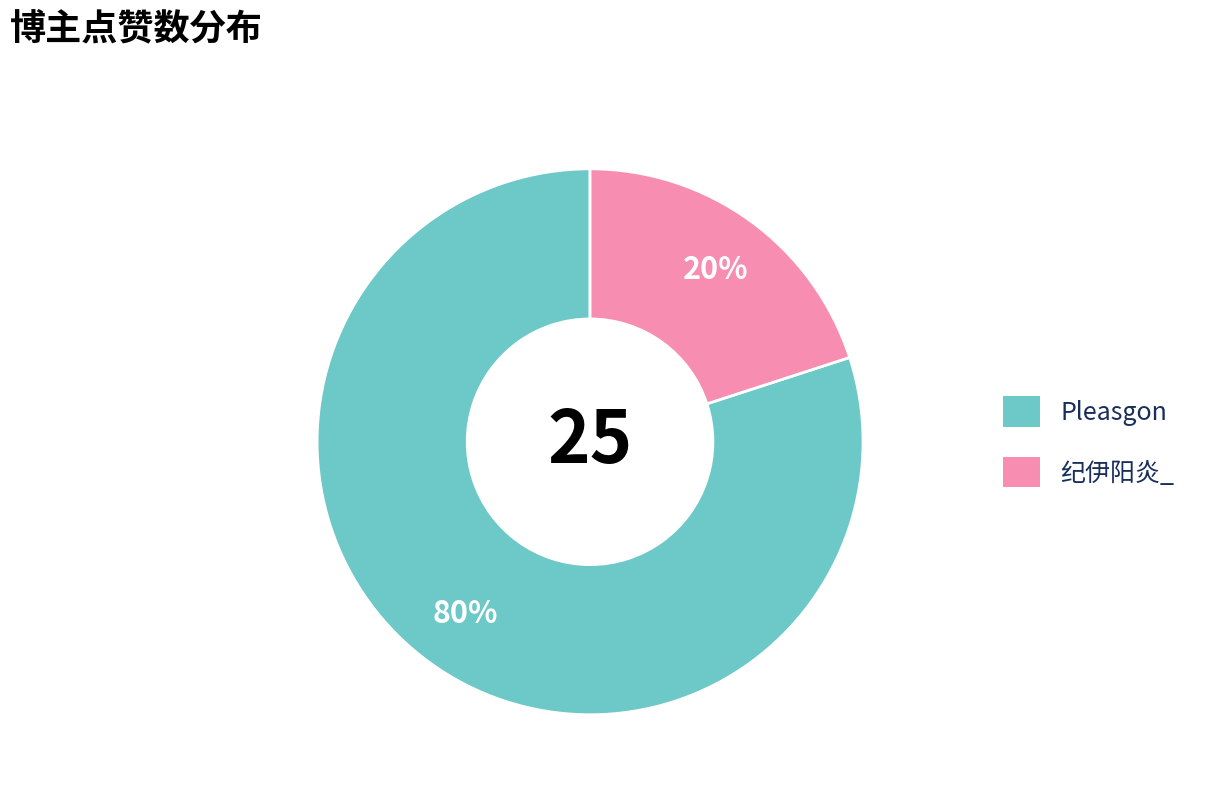

To the nearest percent, what is the average slice percentage?

50%